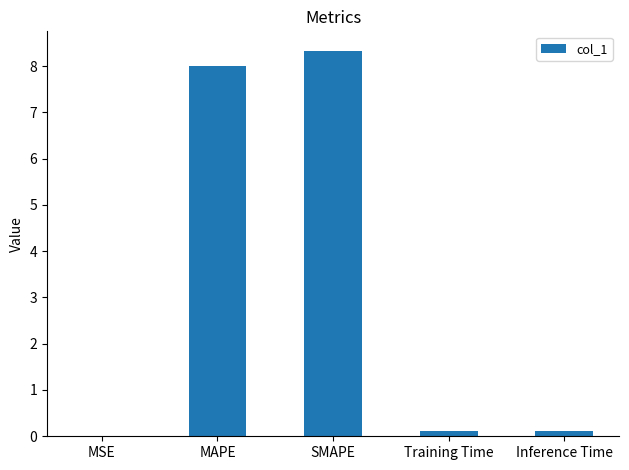

The value at MAPE is 4.1. True or false?

False